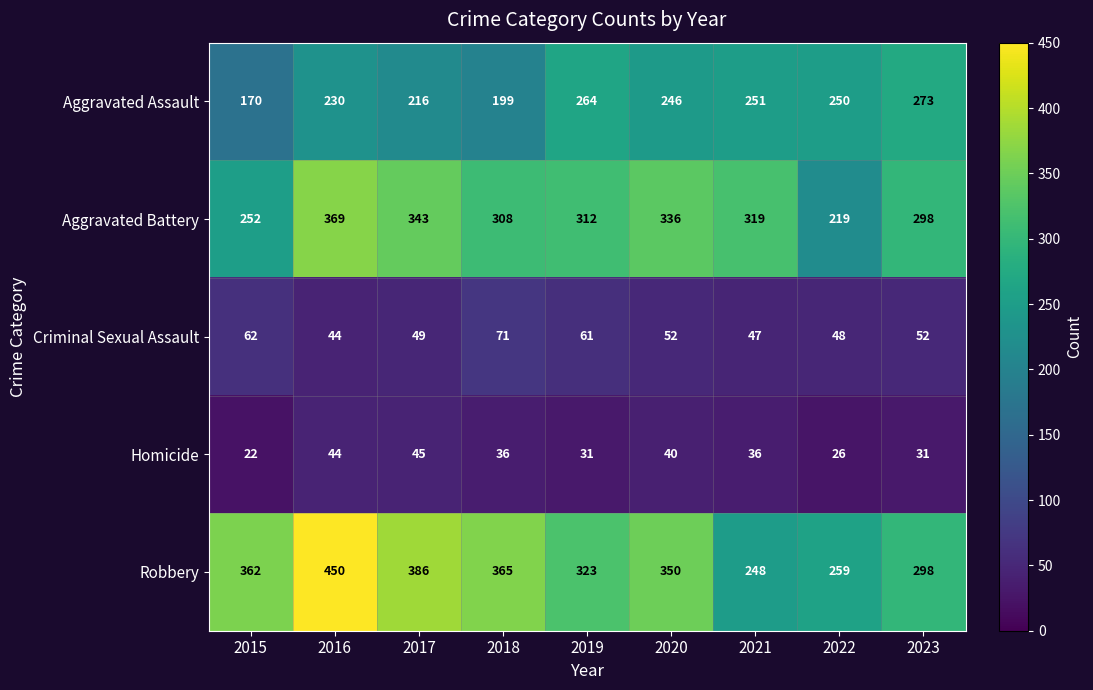

What is the sum of the Aggravated Assault values at 2015 and 2019?

434